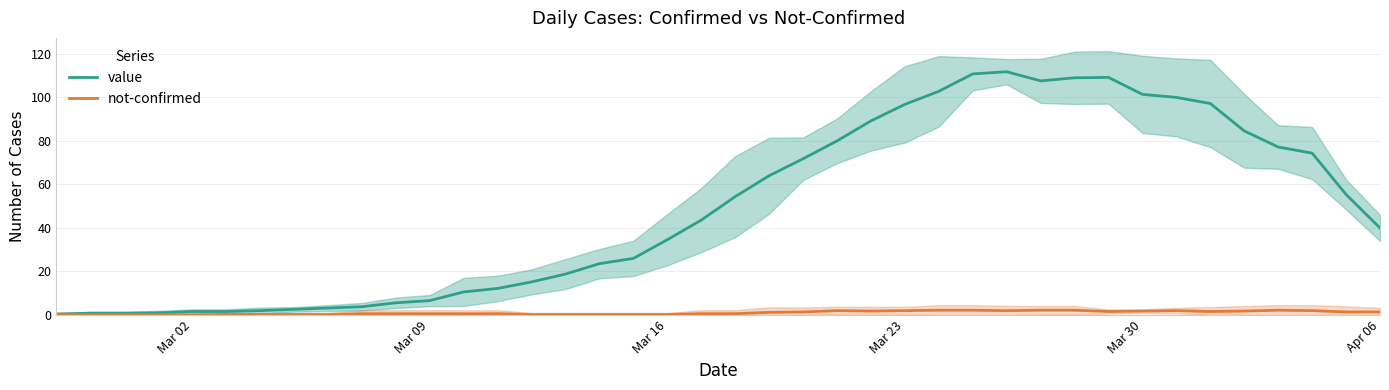

Which series has the largest total across all categories?

value